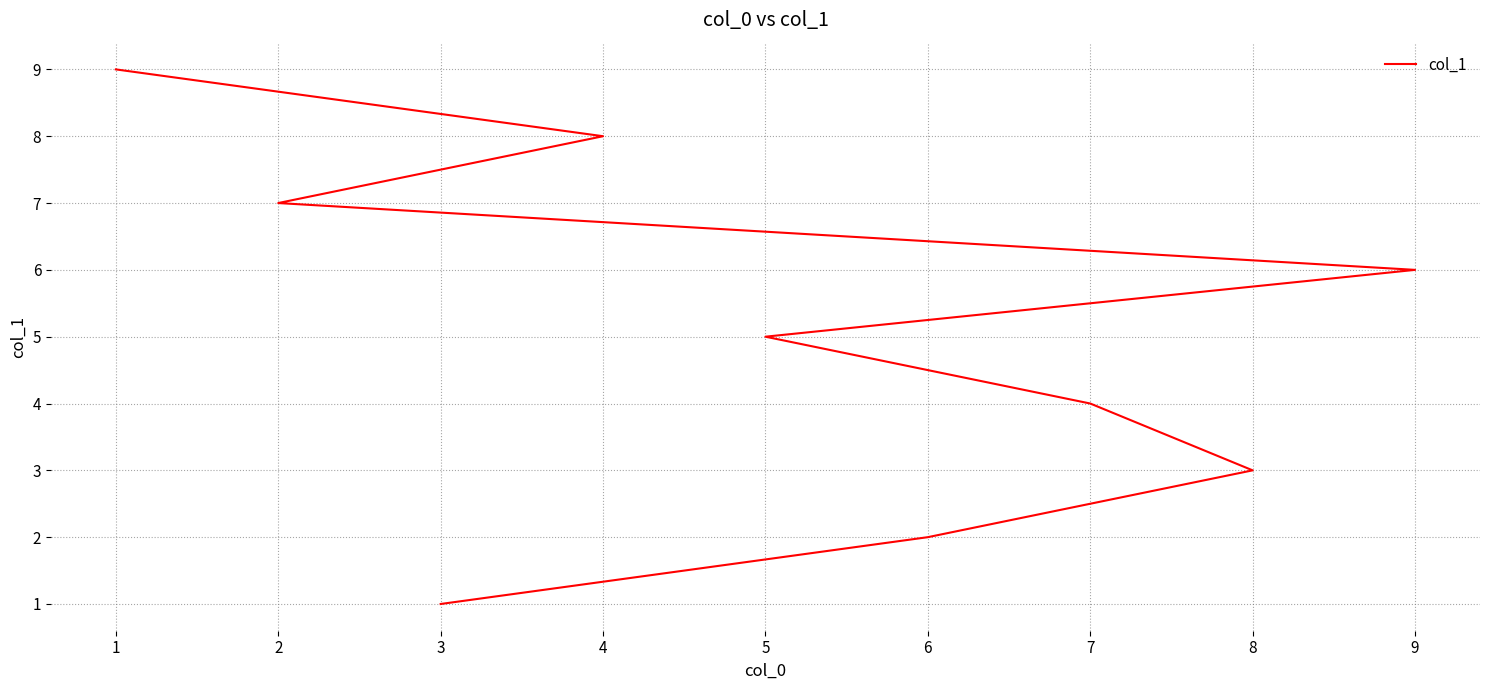

How many values are below 5?

4